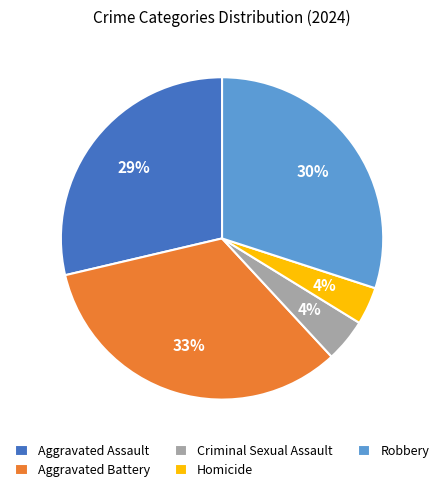

Which has a higher value, Aggravated Assault or Aggravated Battery?

Aggravated Battery